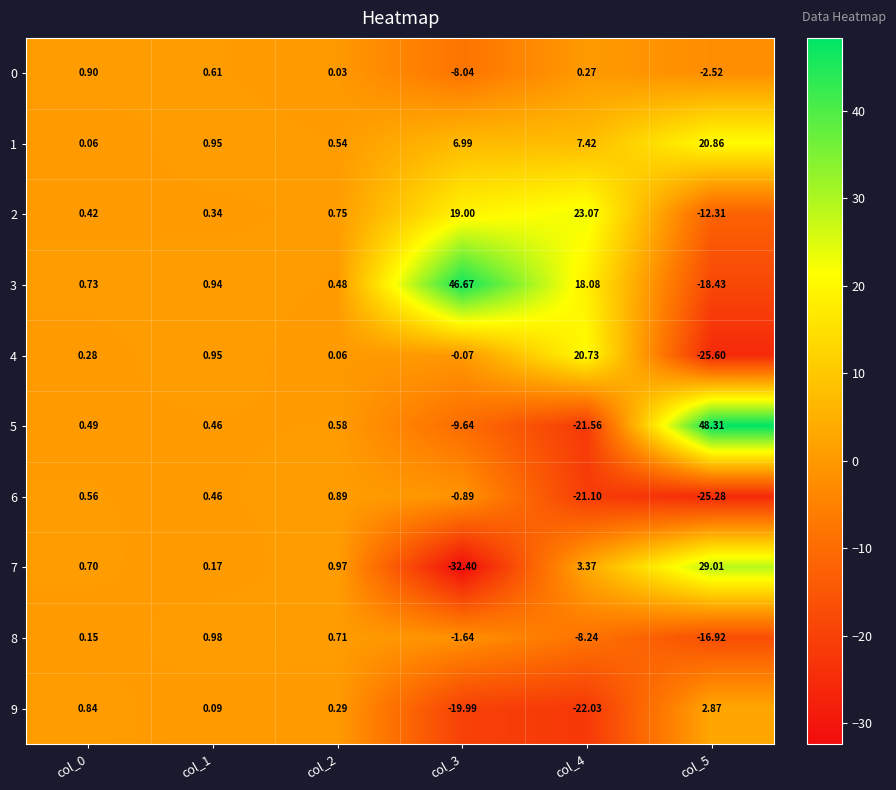

Is the value of 3 at col_1 greater than the value of 8 at col_4?

Yes